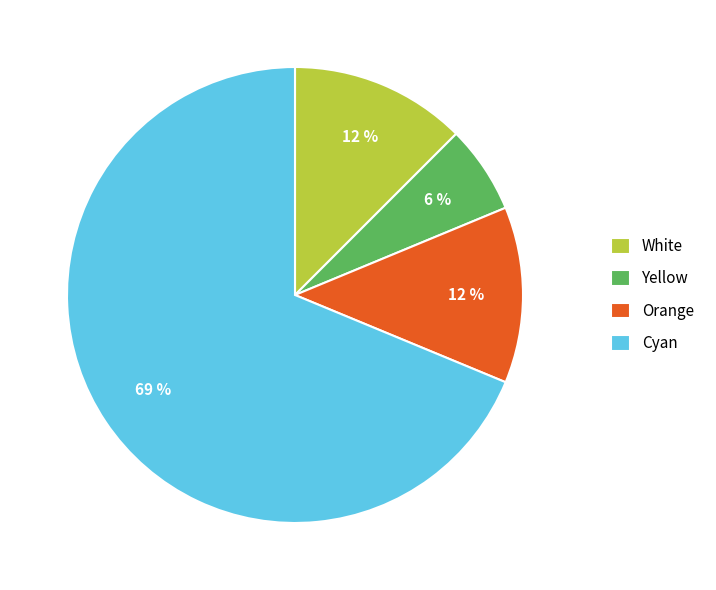

To the nearest percent, what is the average slice percentage?

25%